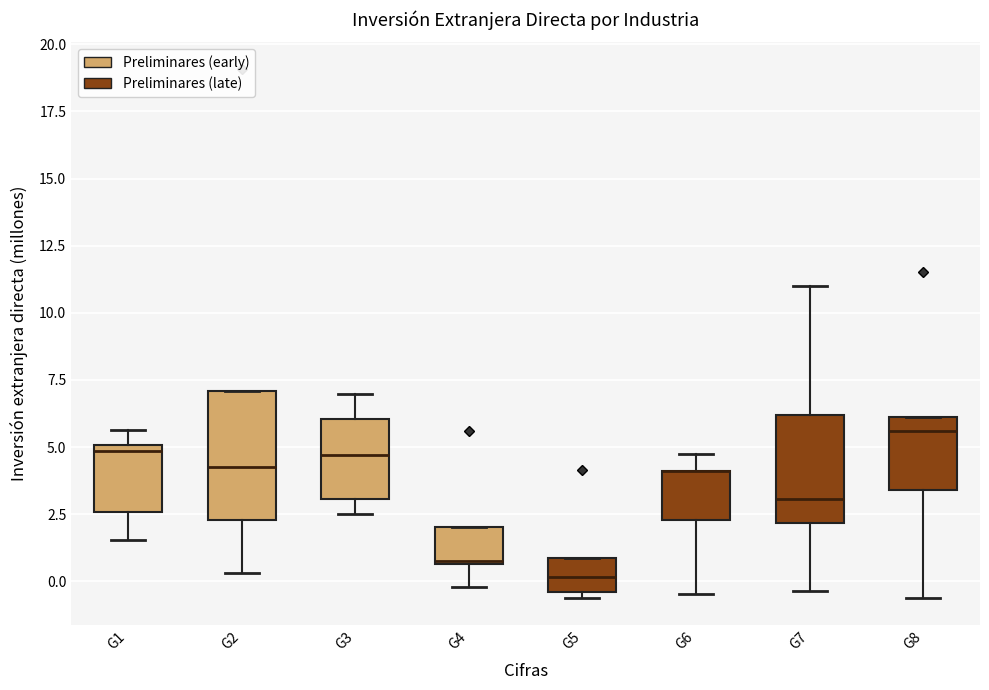

Reading left to right, transcribe this box plot: for each box, give where its median line is, the range the box spans, and where its two whiskers end, as read against the y-axis. The values are not printed on the chart, so give them approximately, as read against the axis.

G1: median 5.0 (just below the box's upper edge), box 2.5 to 5.0, whiskers 1.5 to 5.5
G2: median 4.5, box 2.5 to 7.0, whiskers 0.5 to 7.0
G3: median 4.5, box 3.0 to 6.0, whiskers 2.5 to 7.0
G4: median 1.0, box 0.5 to 2.0, whiskers 0.0 to 2.0
G5: median 0.0, box -0.5 to 1.0, whiskers -0.5 (just below the box's lower edge) to 1.0
G6: median 4.0 (drawn on the box's upper edge), box 2.5 to 4.0, whiskers -0.5 to 4.5
G7: median 3.0, box 2.0 to 6.0, whiskers -0.5 to 11.0
G8: median 5.5, box 3.5 to 6.0, whiskers -0.5 to 6.0